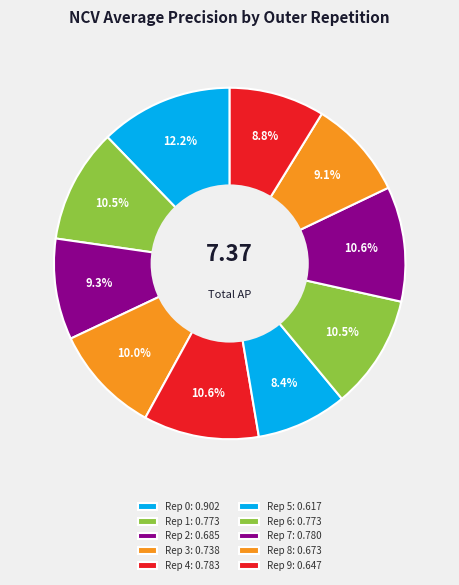

How many slices are in this pie chart?

10